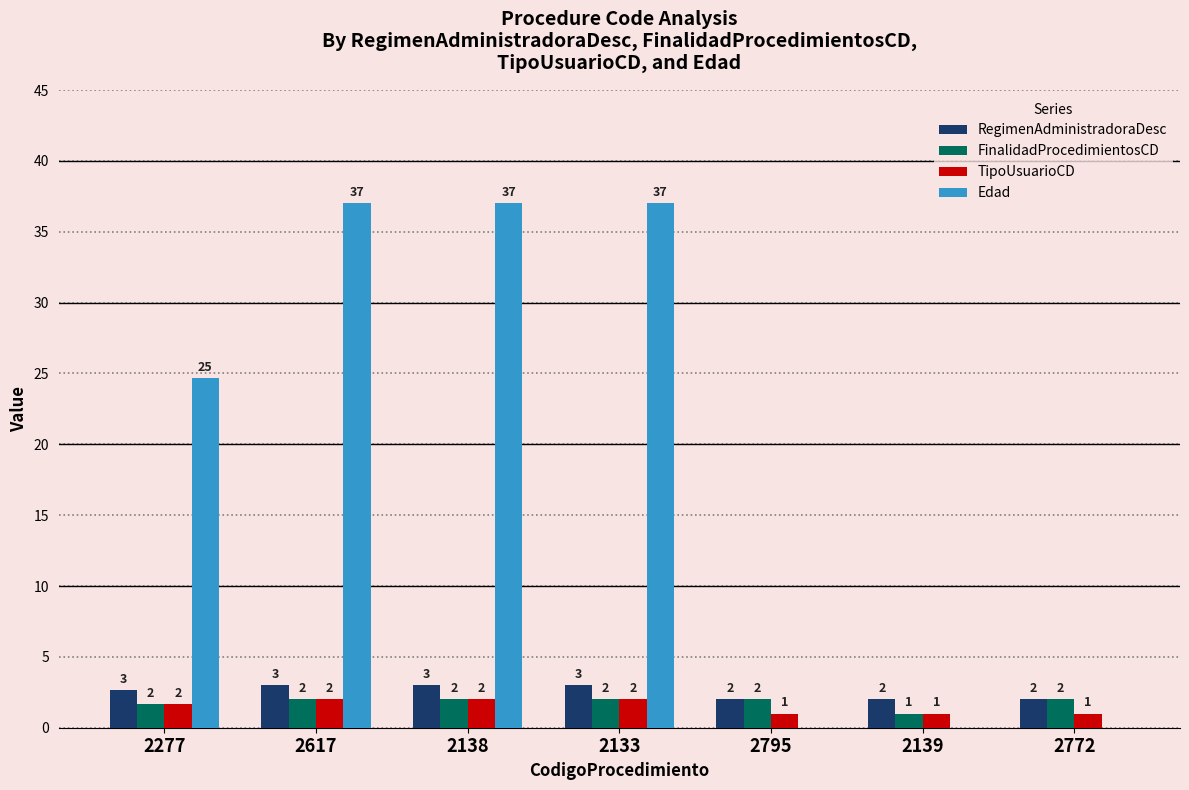

What is the greatest value displayed?

37.0